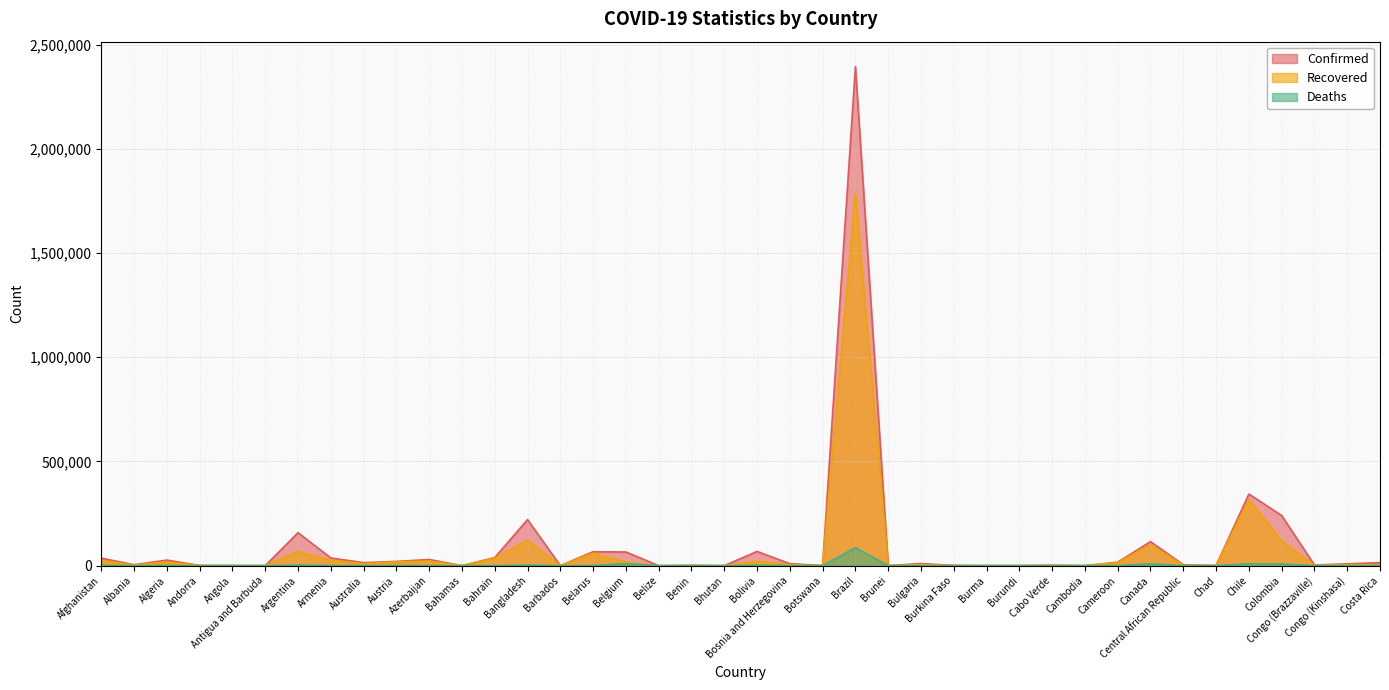

At which category is the sum across all series the highest?

Brazil